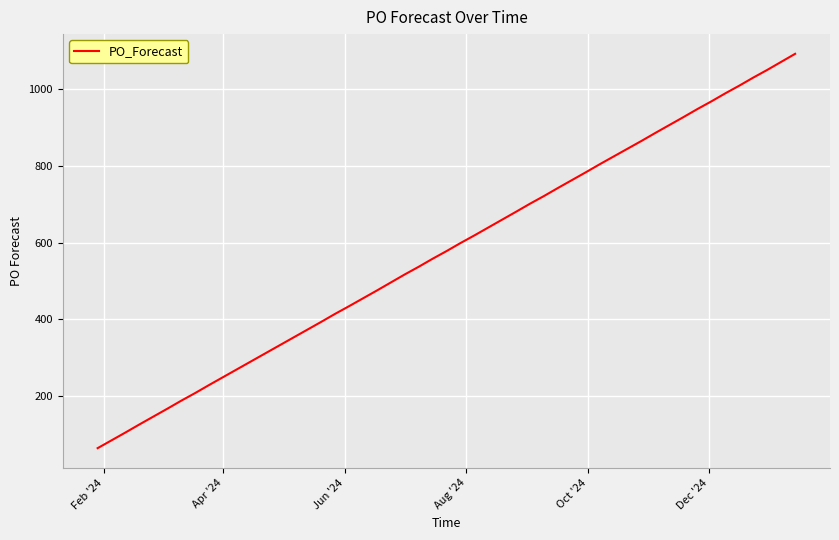

What is the difference between the maximum and minimum values?

1029